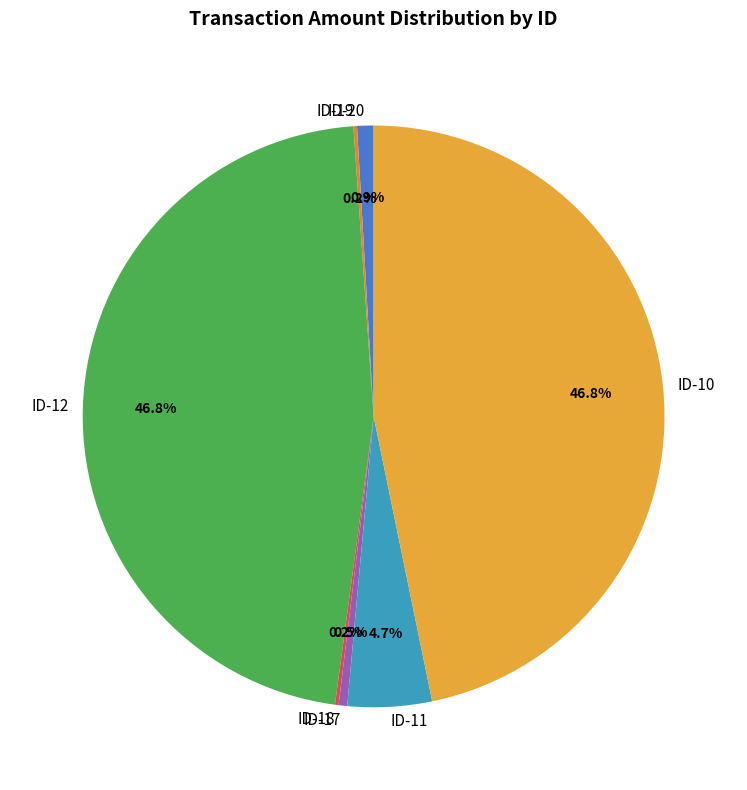

Combined, what portion of the pie is ID-11 and ID-10?

51.4%